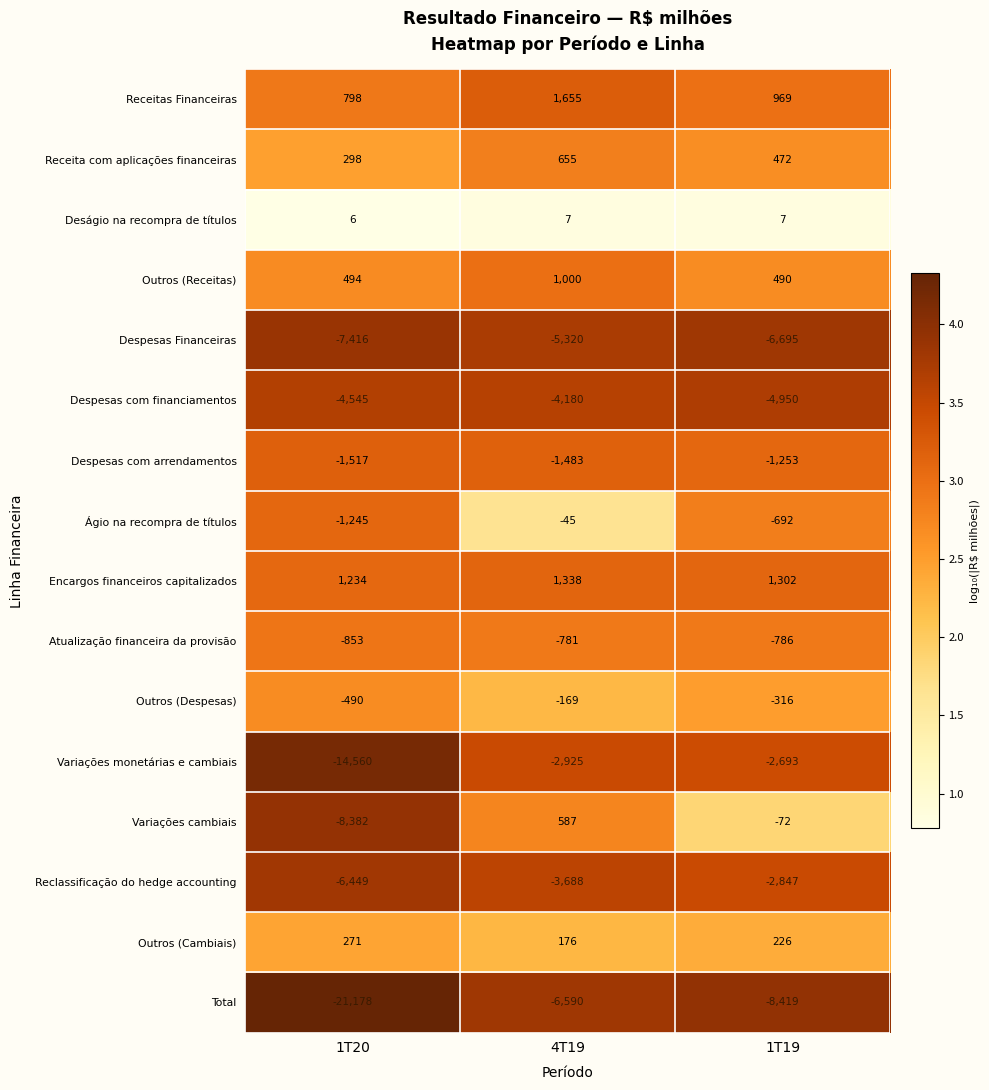

At 1T19, list the series in order from largest to smallest.

Encargos financeiros capitalizados, Receitas Financeiras, Outros (Receitas), Receita com aplicações financeiras, Outros (Cambiais), Deságio na recompra de títulos, Variações cambiais, Outros (Despesas), Ágio na recompra de títulos, Atualização financeira da provisão, Despesas com arrendamentos, Variações monetárias e cambiais, Reclassificação do hedge accounting, Despesas com financiamentos, Despesas Financeiras, Total